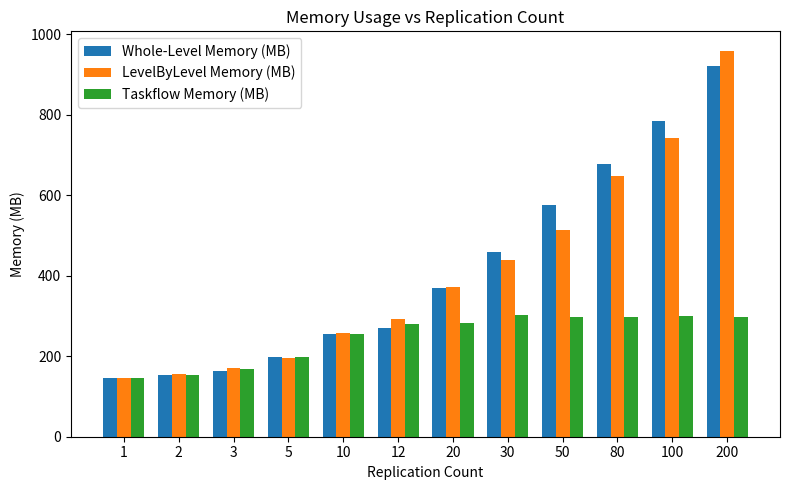

What is the greatest value displayed?

959.8